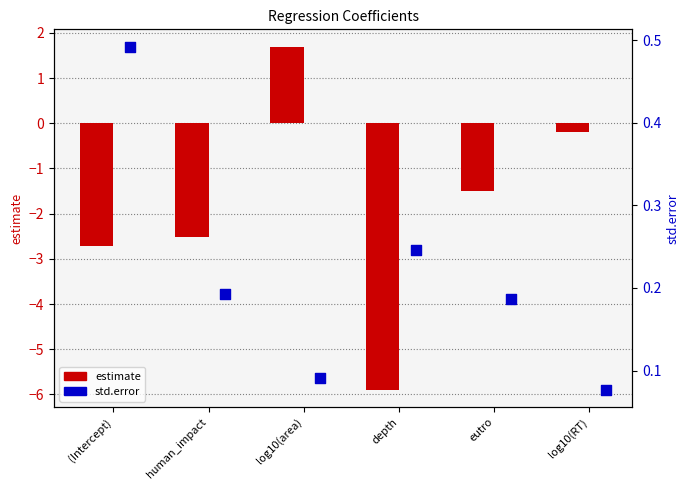

At which category is the sum across all series the highest?

log10(area)